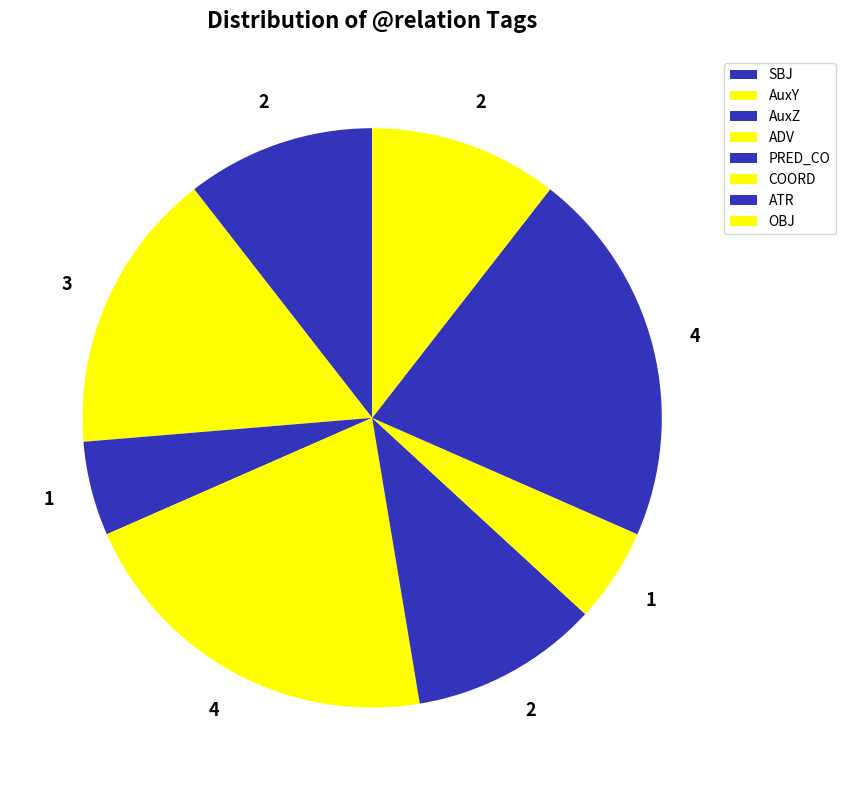

Which slice is the largest?

ADV